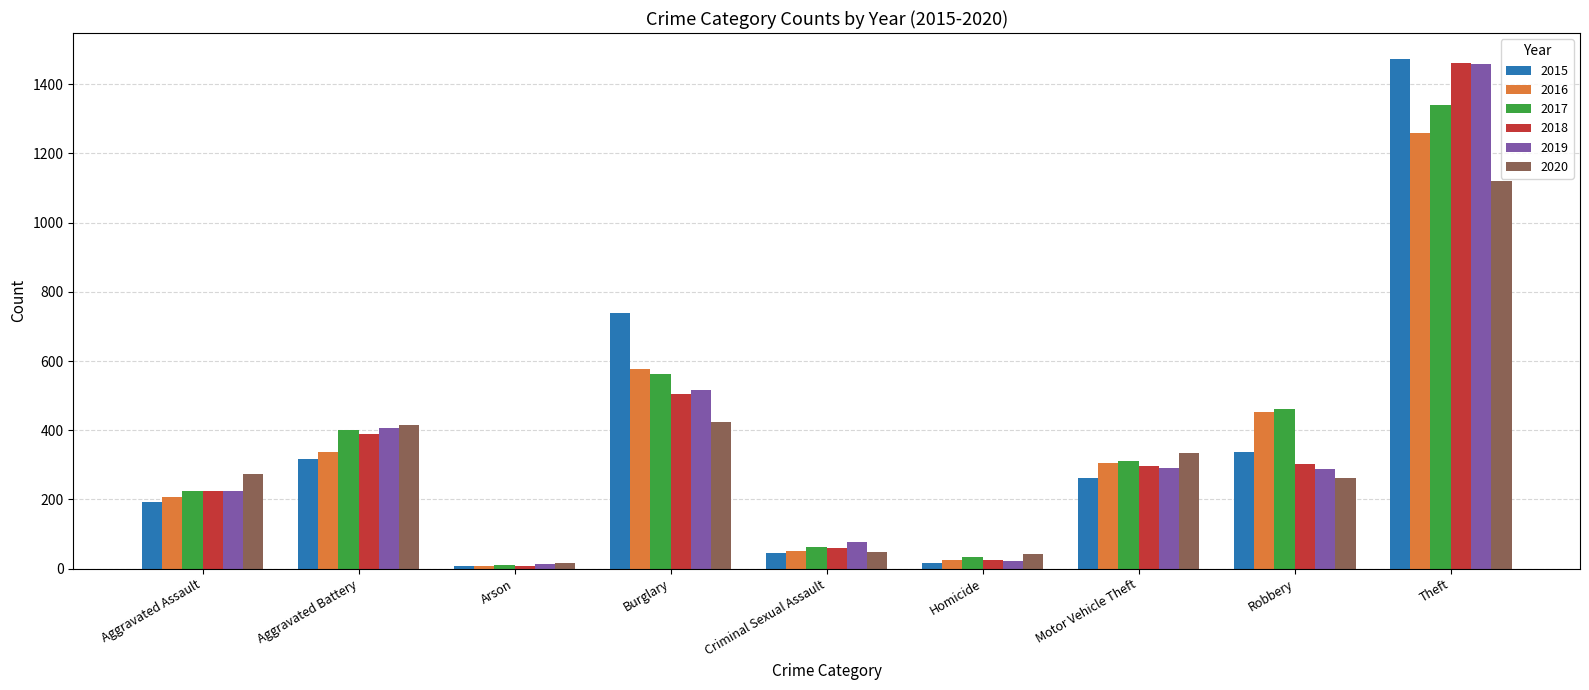

Which series has the widest spread of values?

2015